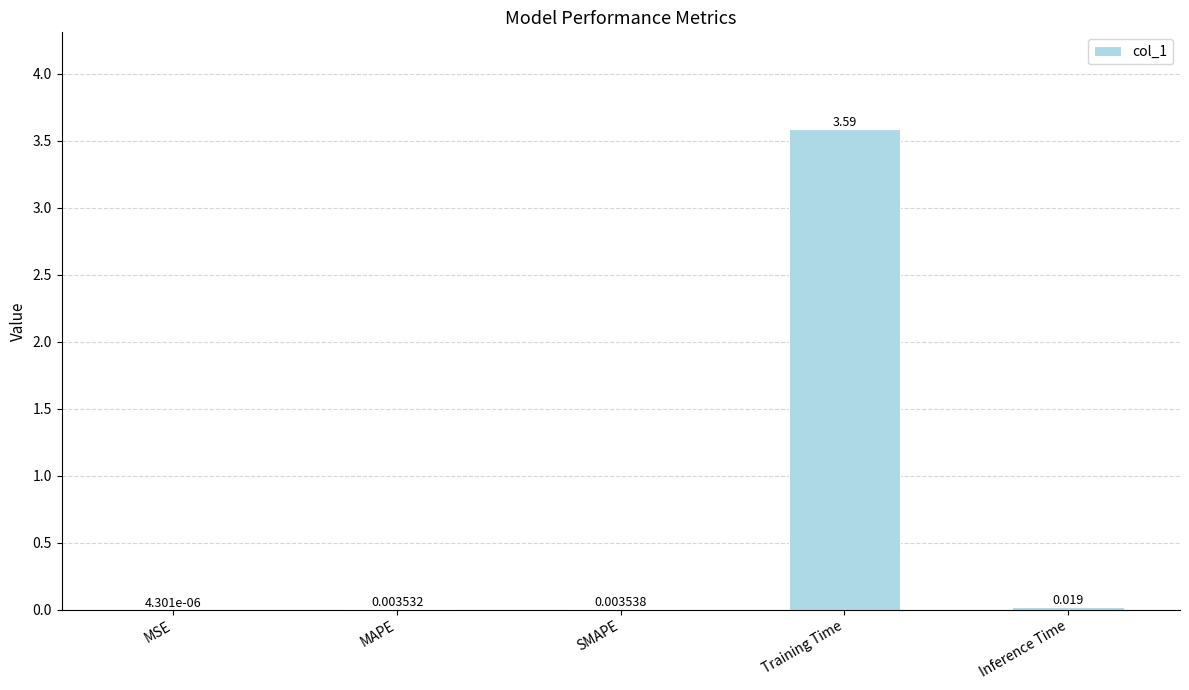

Are the bars horizontal?

No